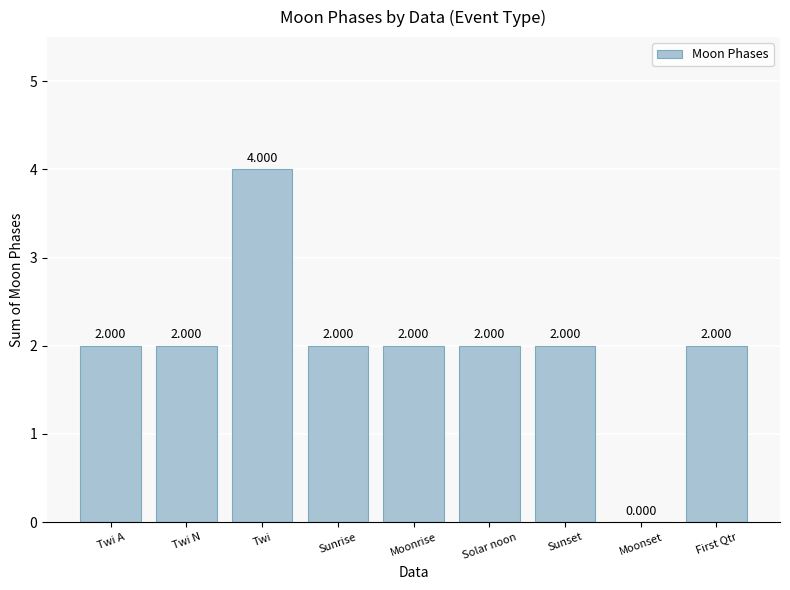

What is the ratio of the value at Twi to the value at Twi A?

2.0